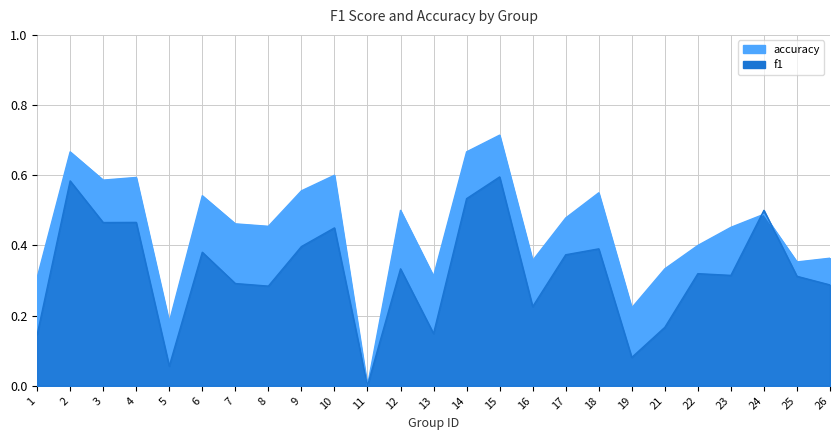

How many interior local valleys does the accuracy series have?

8